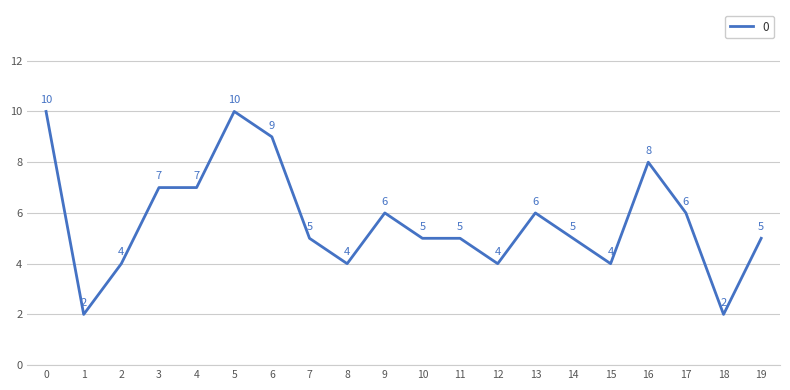

How many values are between 4 and 7?

14